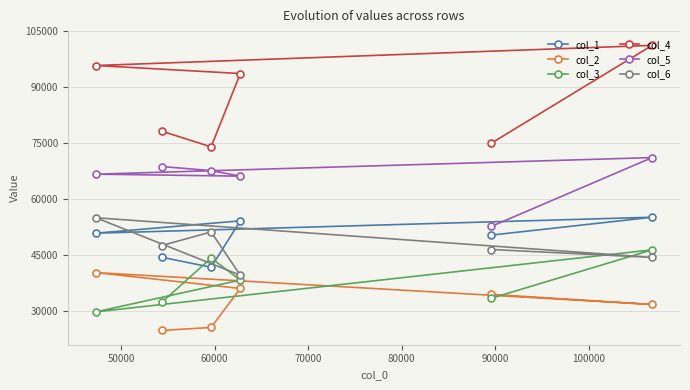

Reading left to right, list all the values displayed in this chart.

col_1: 50782	44322	41625	54102	50270	55071
col_2: 40198	24649	25461	35930	34346	31631
col_3: 29649	32183	44095	38192	33305	46317
col_4: 95828	78193	73970	93674	74987	101240
col_5: 66640	68693	67590	66109	52613	71097
col_6: 54927	47459	51121	39494	46399	44272